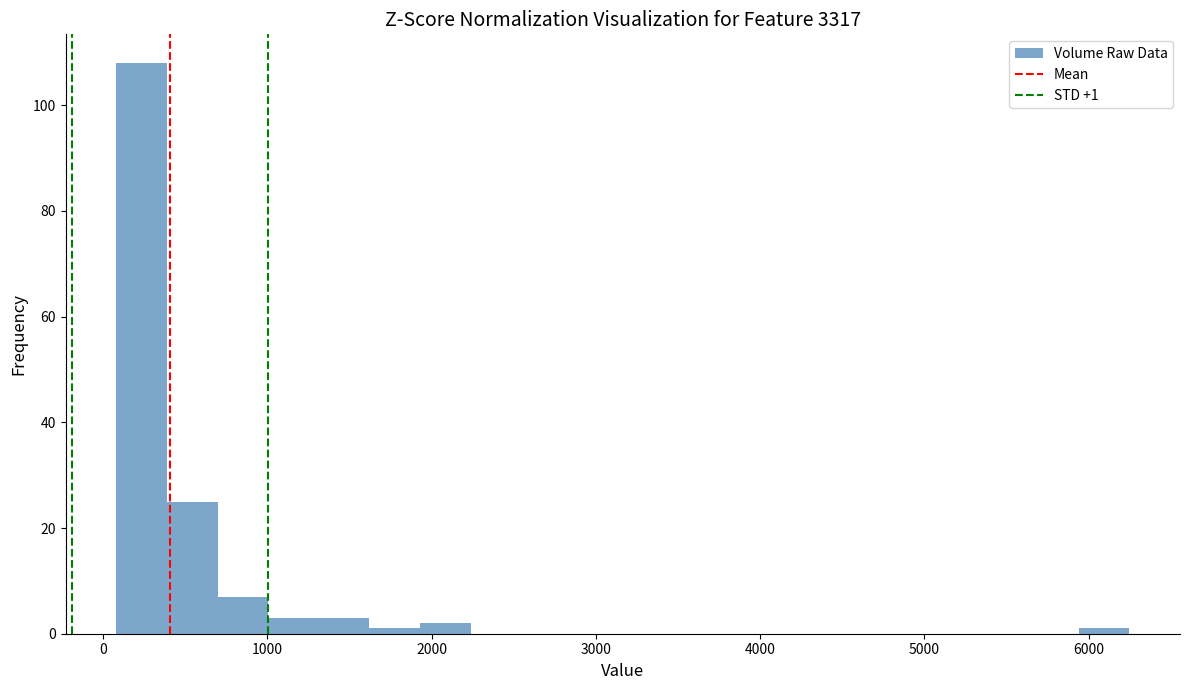

Read against the x-axis, roughly where is the centre of the tallest bar?

200